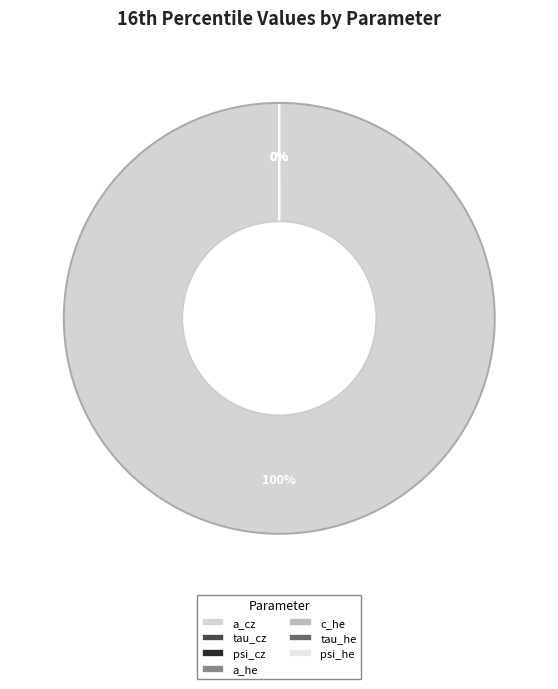

To the nearest percent, what is the difference between the largest and smallest slice percentages?

100%